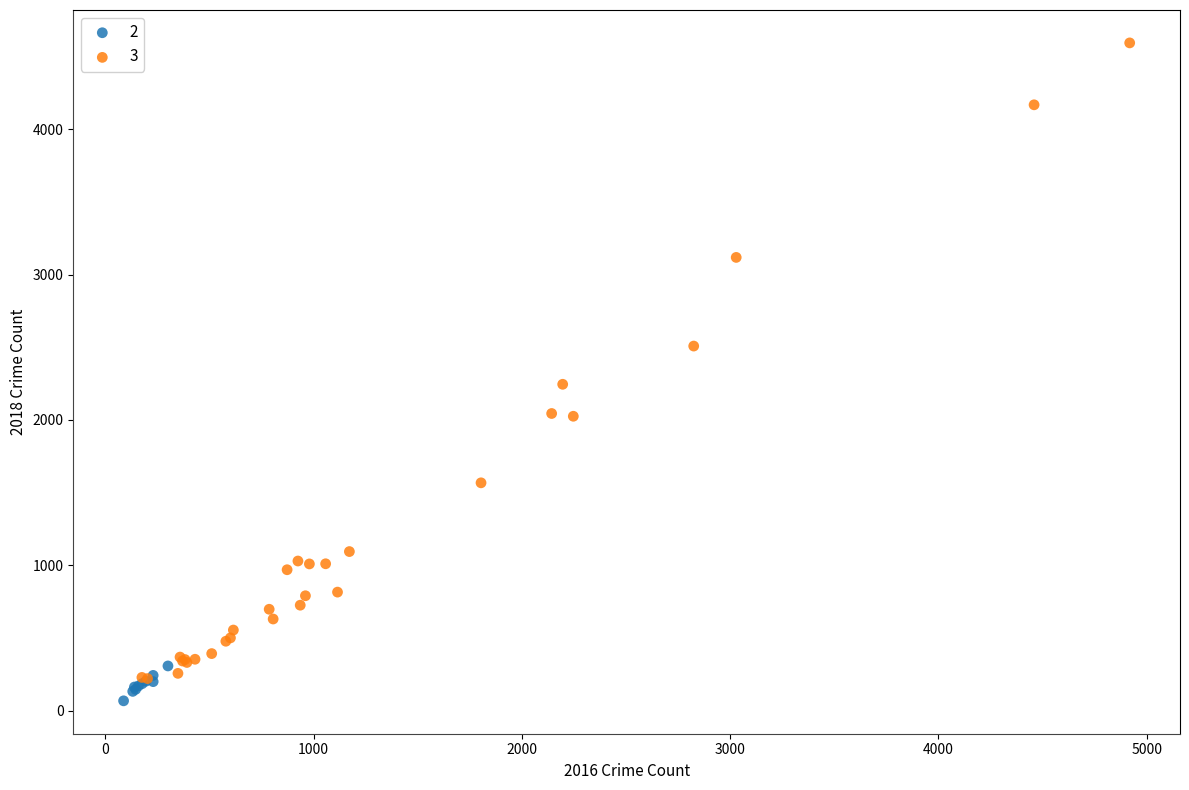

Which series has the largest Y range (max minus min)?

3